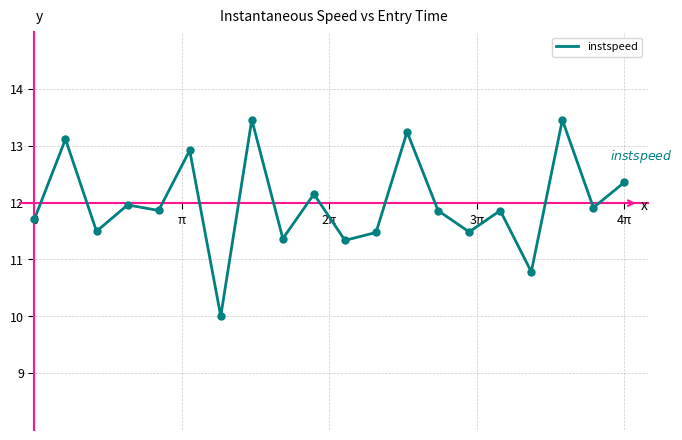

What is the greatest value displayed?

13.5